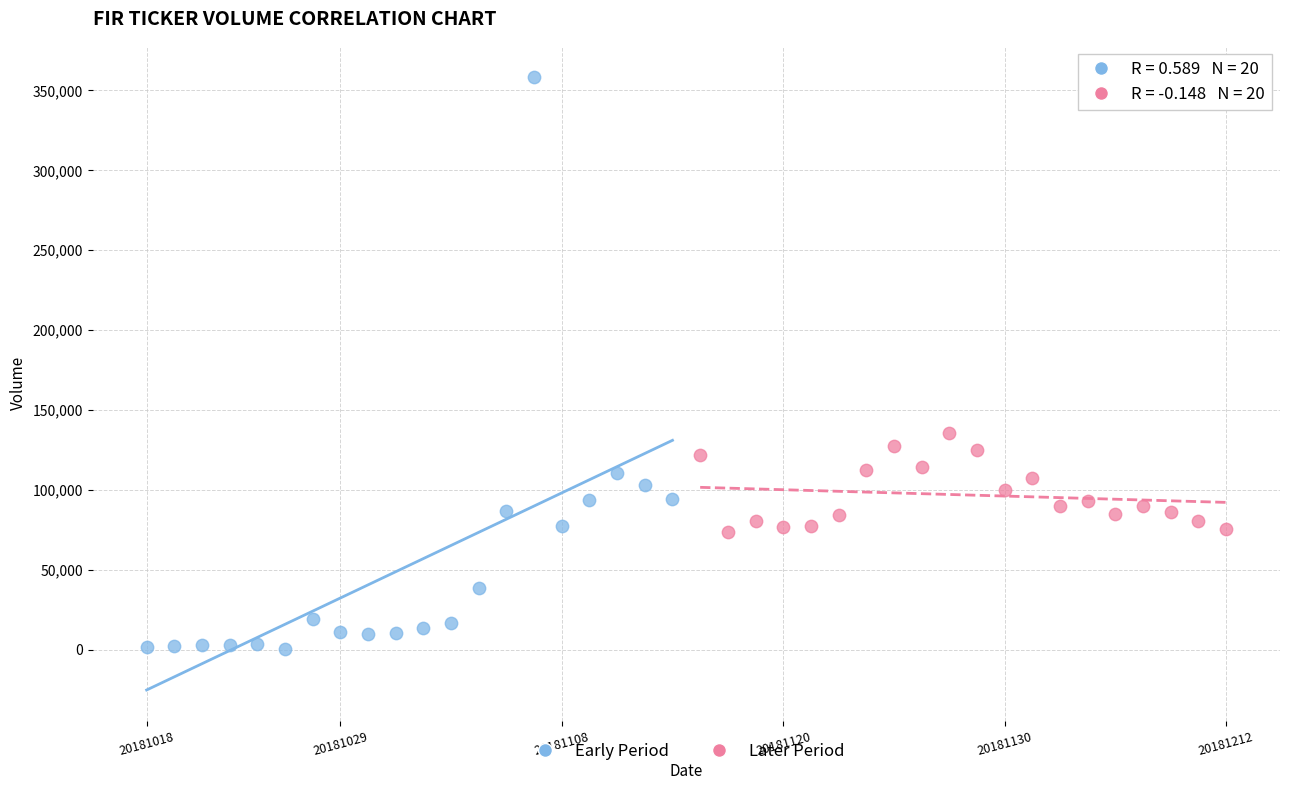

Which series has the widest spread of Y values?

Early Period